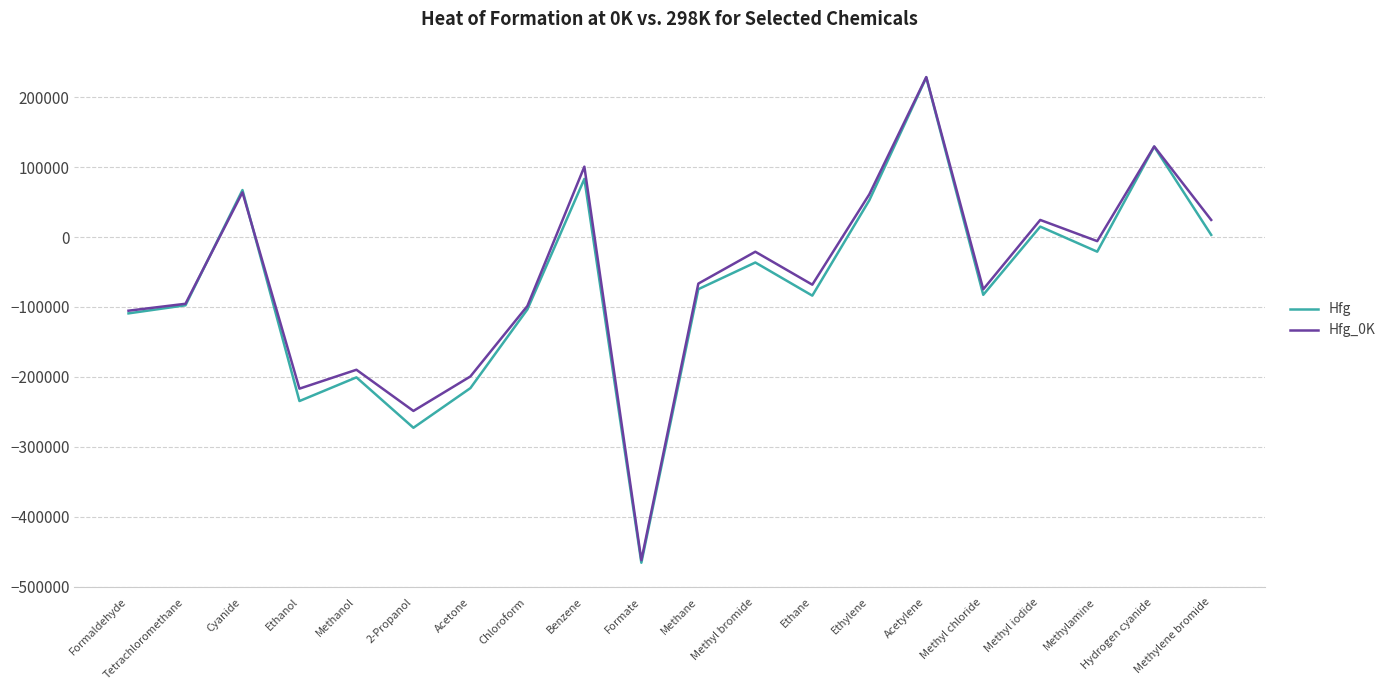

At Ethanol, list the series in order from largest to smallest.

Hfg_0K, Hfg